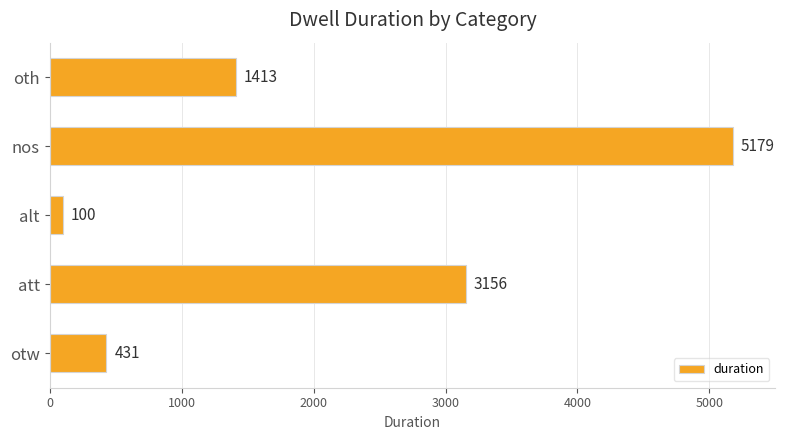

Is it true that the value at att is 3156?

True